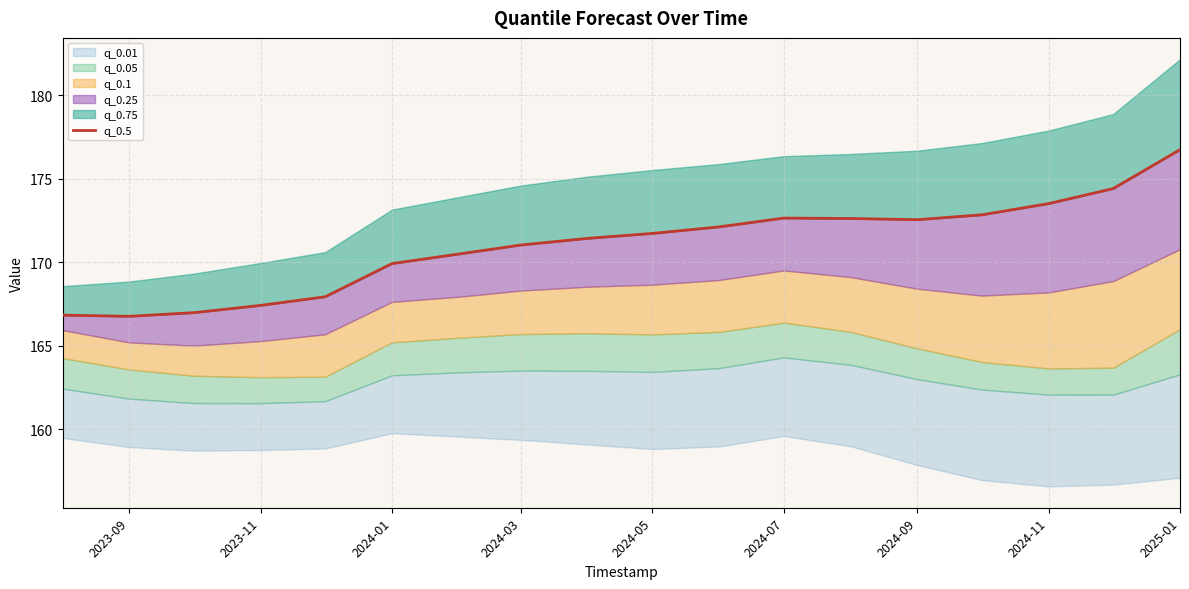

At which category does the data reach its first local valley?

2023-09